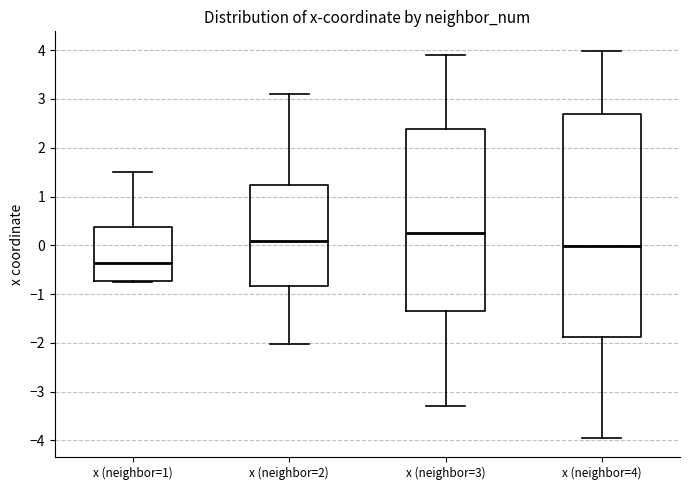

Which box has the highest median line?

x (neighbor=3)